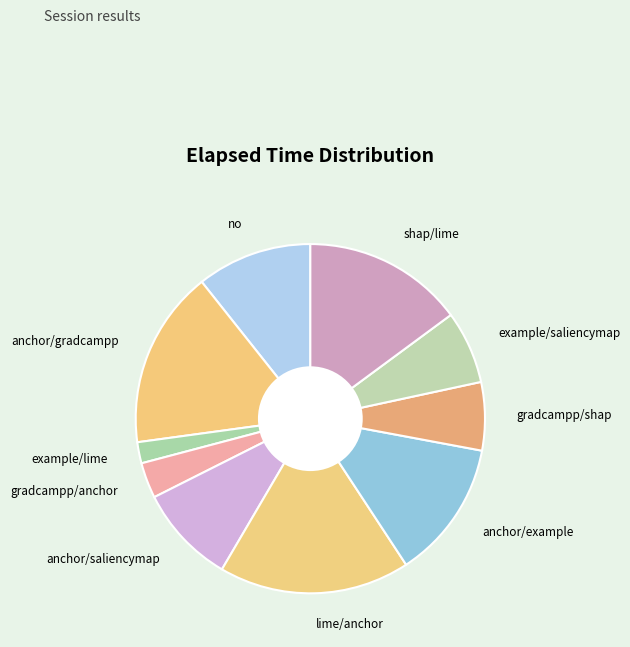

How many segments does this pie chart have?

10